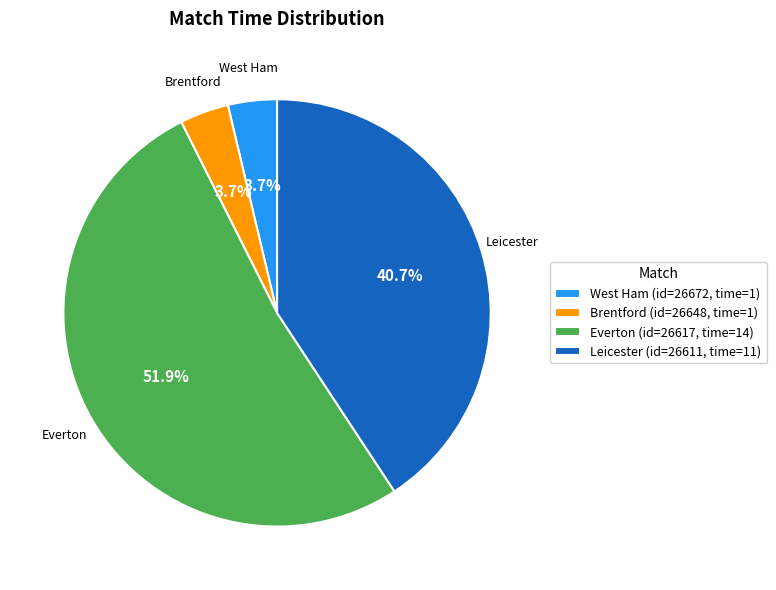

To the nearest percent, what is the difference between the largest and smallest slice percentages?

48%